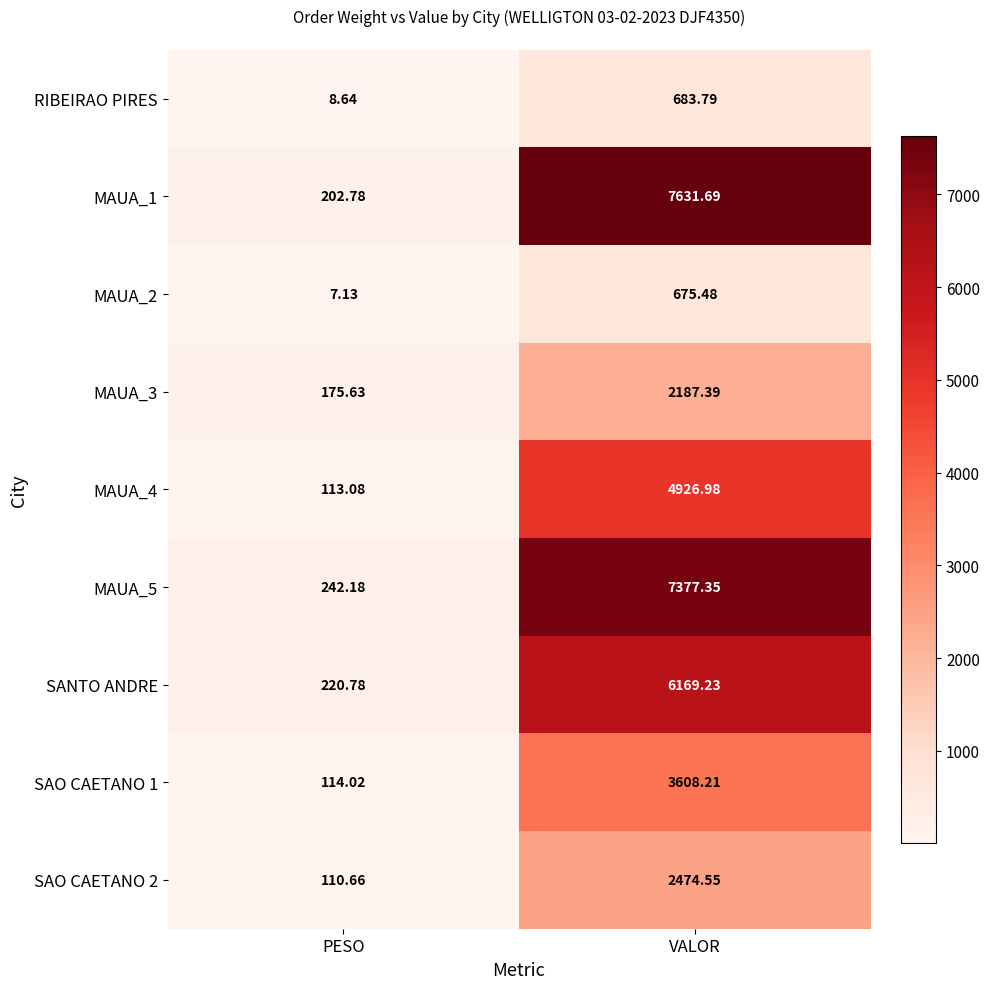

What is the spread (max minus min) of values at VALOR?

6956.2